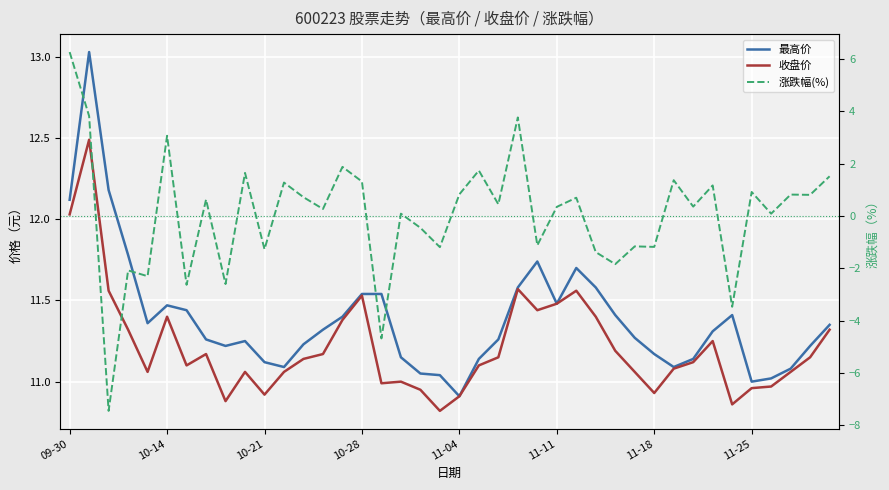

True or false: 最高价 and 涨跌幅(%) cross at least once.

False